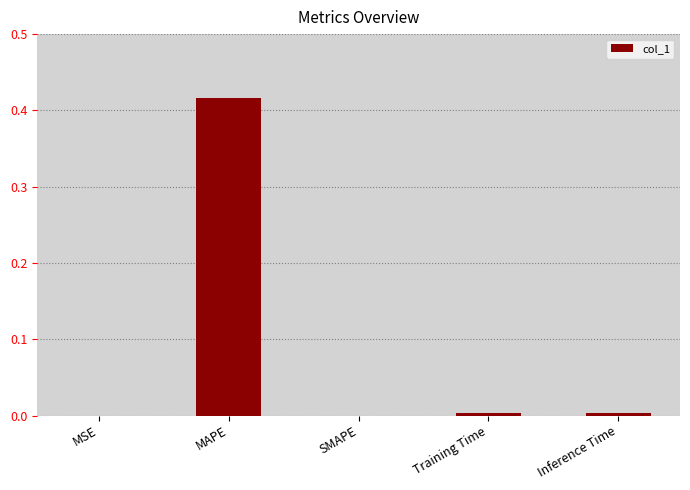

Which label corresponds to the largest value in the chart?

MAPE